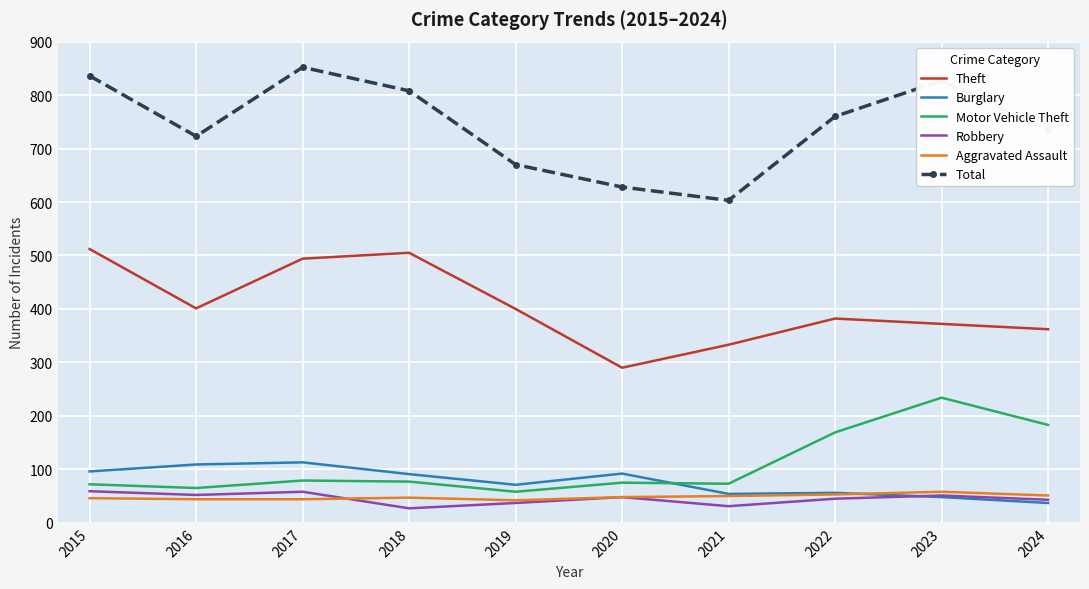

What is the difference between the maximum and minimum values in the Total series?

249